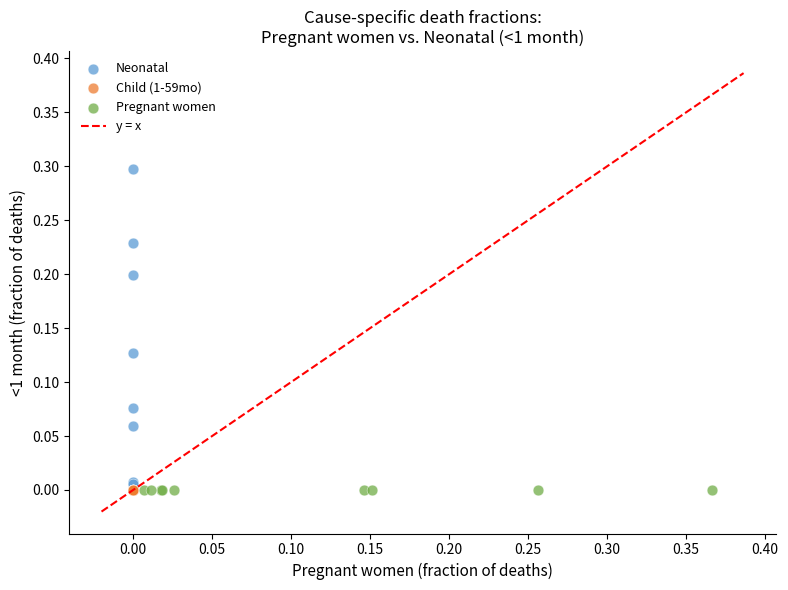

Which series reaches the maximum Y coordinate?

Neonatal